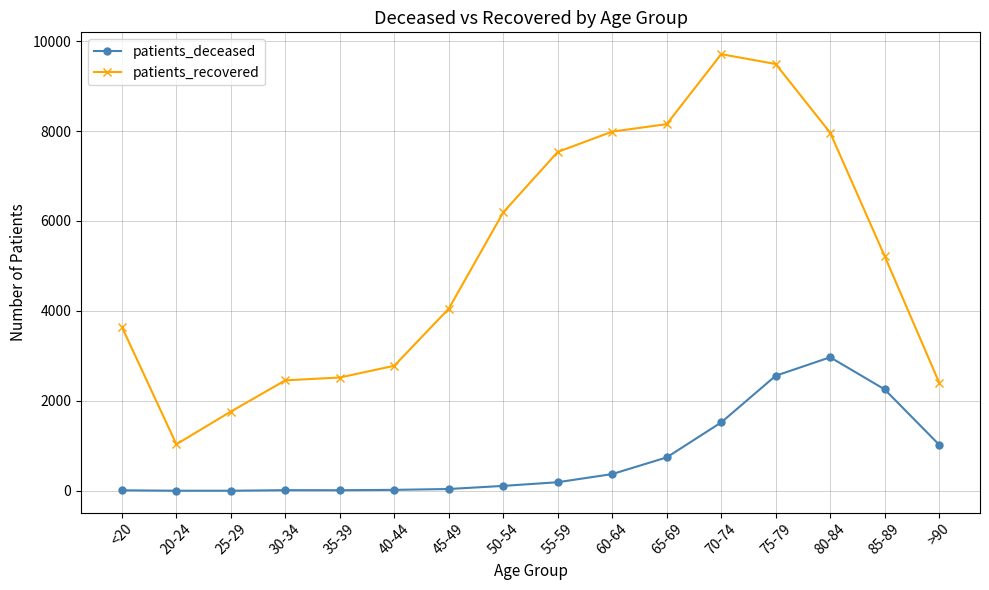

Rank the series at 55-59 from lowest to highest value.

patients_deceased, patients_recovered